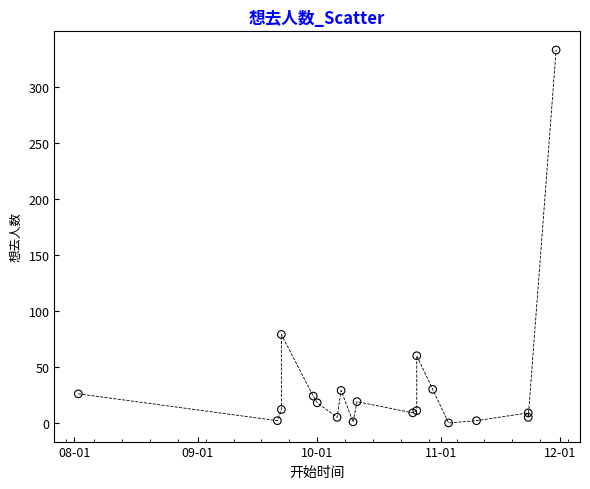

What Y value in the scatter plot is closest to 166?

79